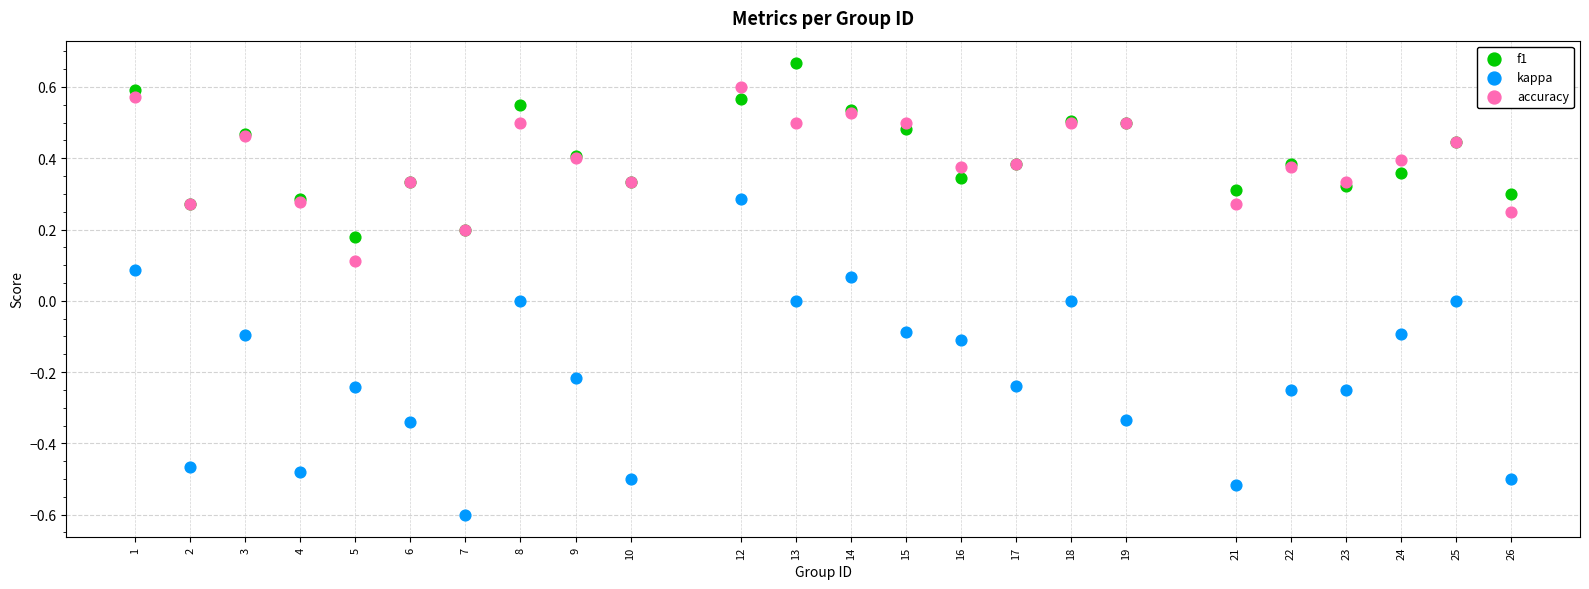

Which series has the widest spread of Y values?

kappa